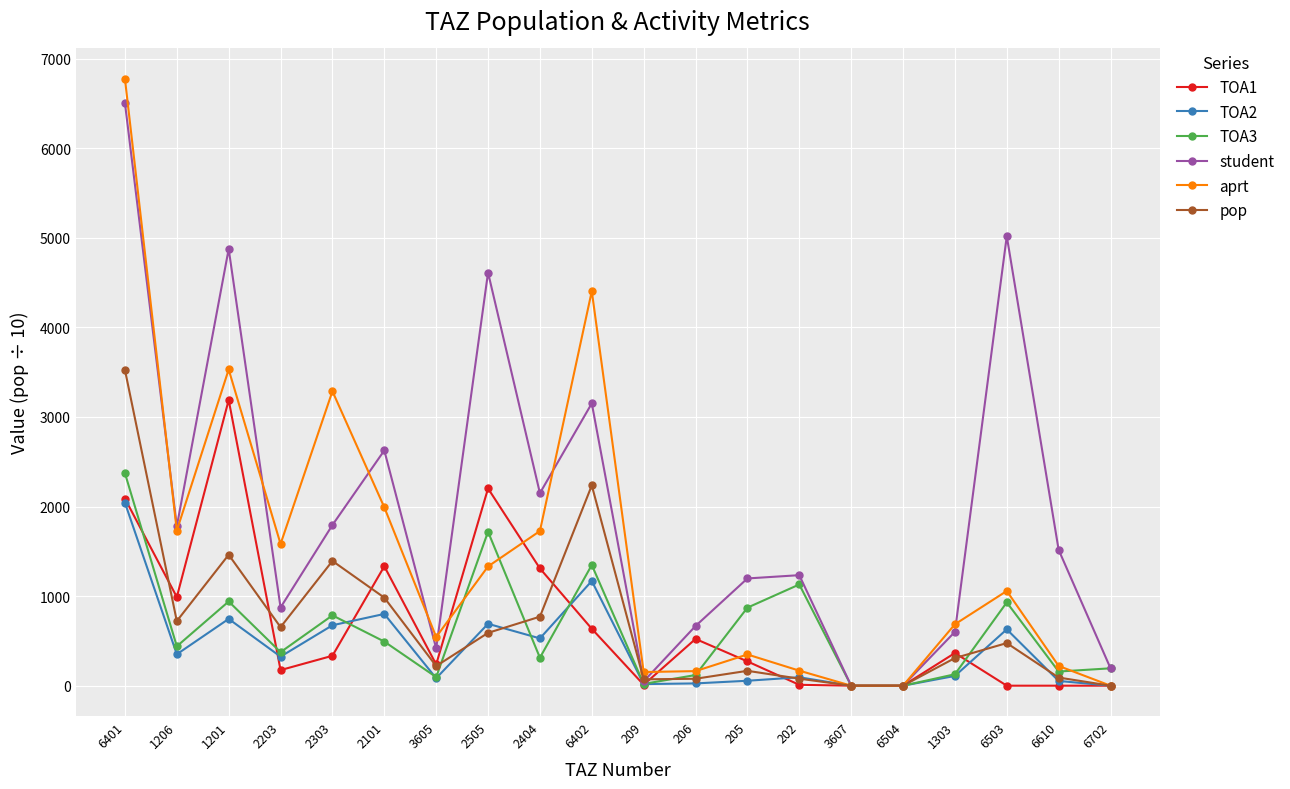

What is the sum of all TOA2 values?

8393.1